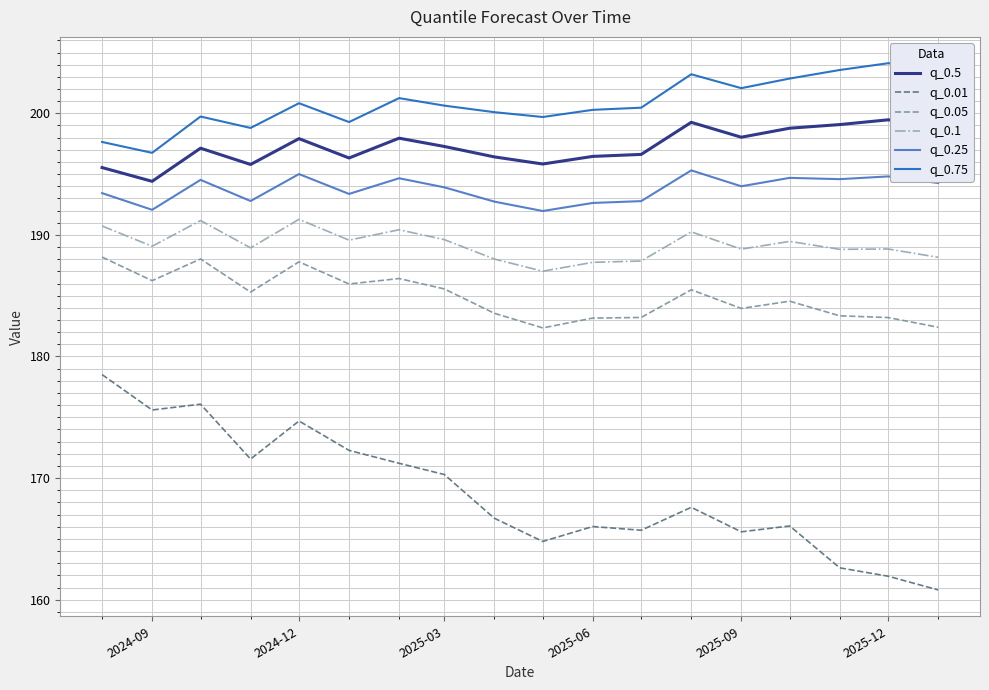

What is the highest value of the q_0.75 series?

204.1